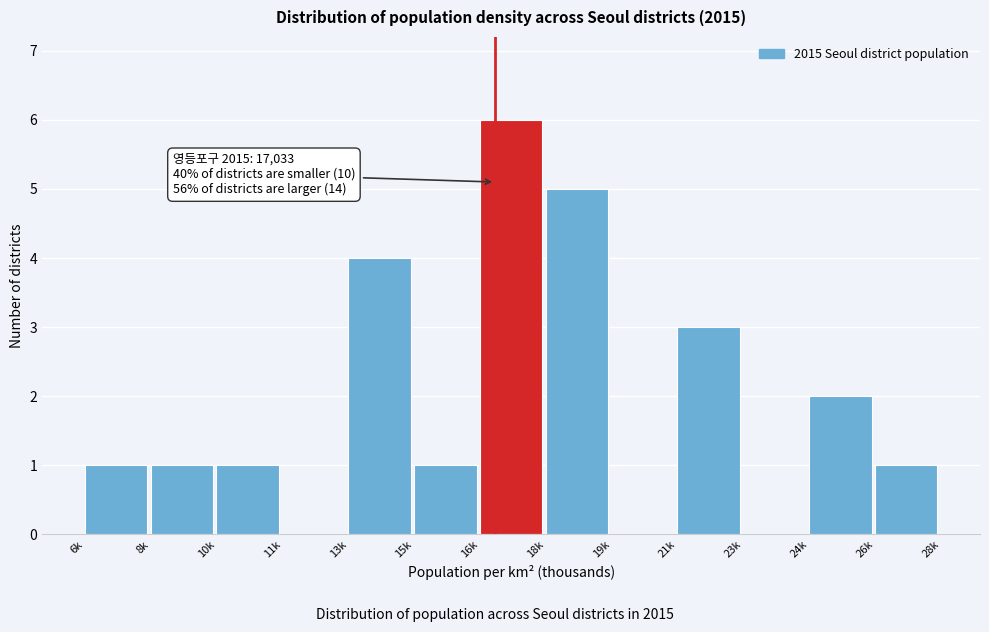

Reading right to left, list all the values displayed in this chart.

26k=1	24k=2	23k=0	21k=3	19k=0	18k=5	16k=6	15k=1	13k=4	11k=0	10k=1	8k=1	6k=1